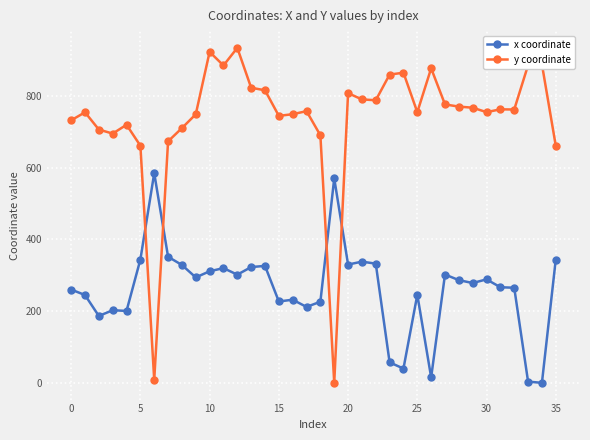

How many intersections are there between y coordinate and x coordinate?

4